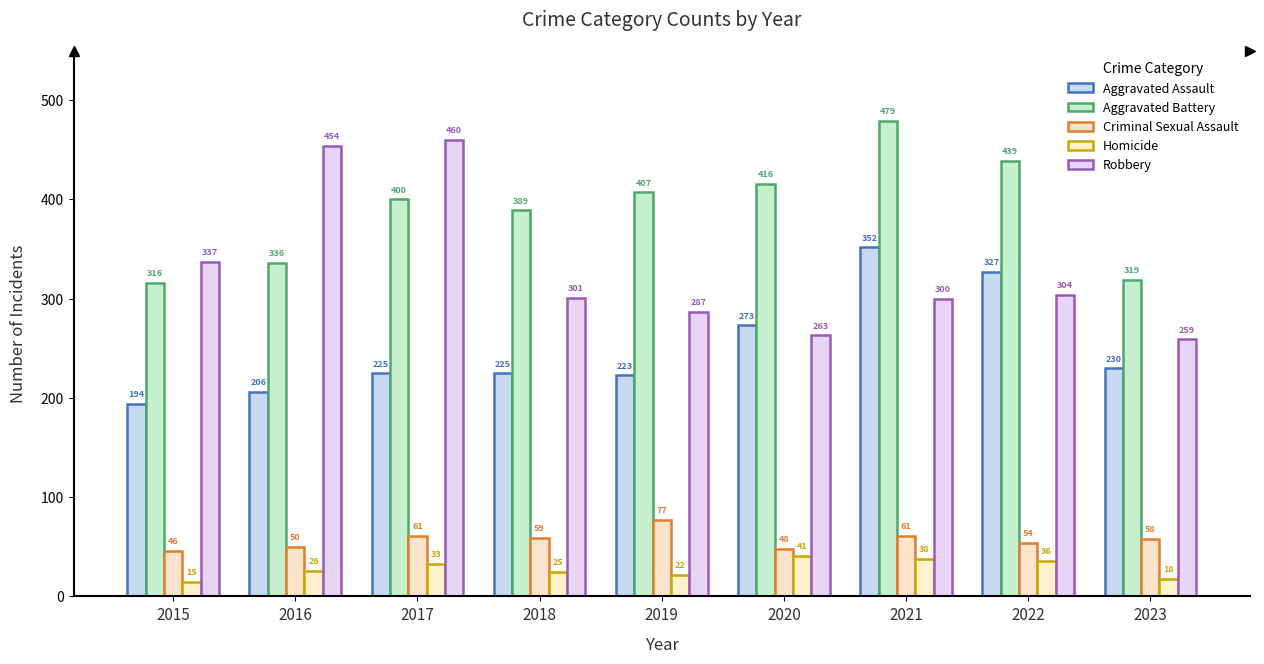

What are all the series names shown in the legend?

Aggravated Assault, Aggravated Battery, Criminal Sexual Assault, Homicide, Robbery